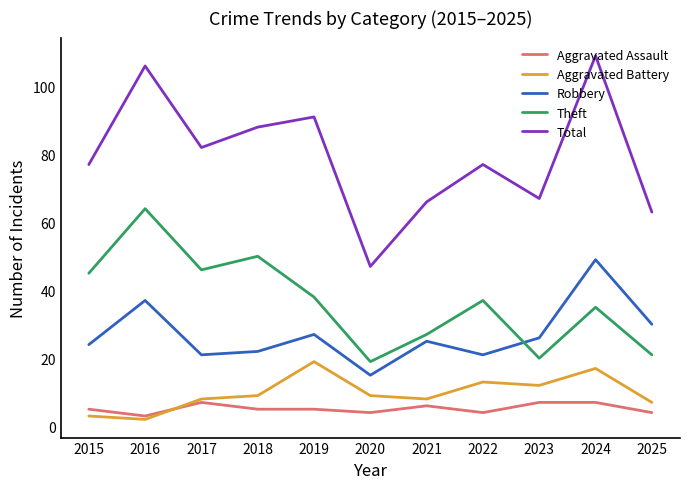

How many interior local peaks does the Total series have?

4